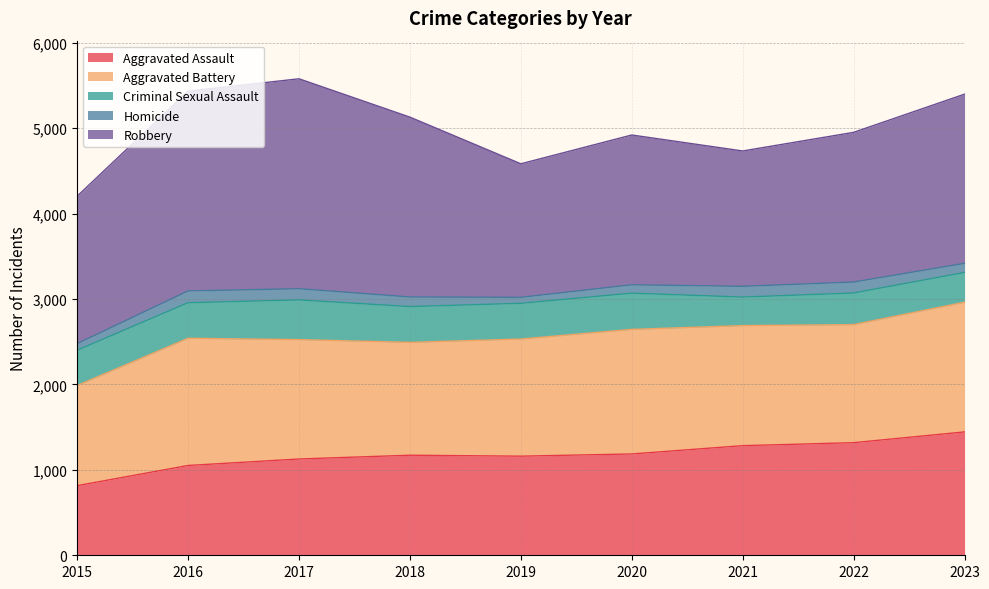

Which series has the largest total across all categories?

Robbery